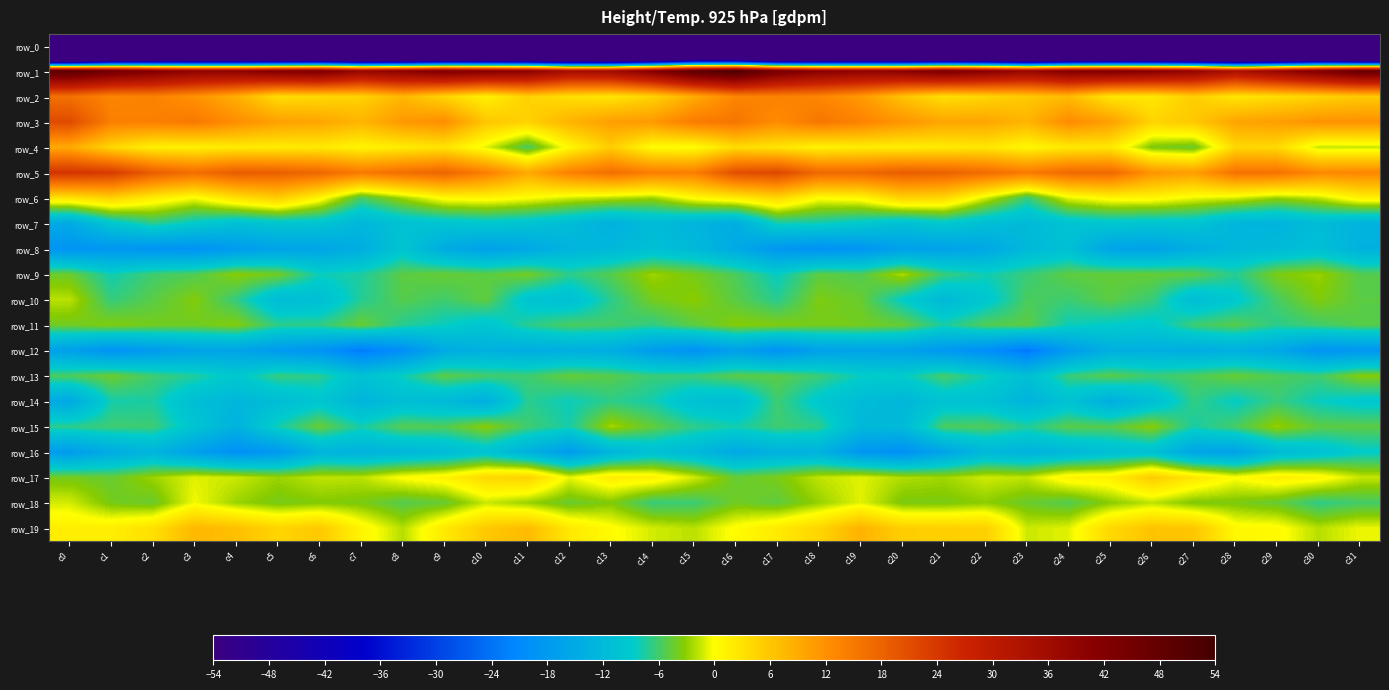

Reading left to right, transcribe all the data shown in this chart.

row_0: c0=-219.7	c1=-190.7	c2=-185.3	c3=-180.9	c4=-181.3	c5=-182.5	c6=-180.7	c7=-186.2	c8=-186.0	c9=-181.8	c10=-181.6	c11=-181.9	c12=-184.2	c13=-186.3	c14=-182.9	c15=-175.2	c16=-178.6	c17=-187.9	c18=-183.4	c19=-180.3	c20=-182.1	c21=-181.7	c22=-181.6	c23=-188.1	c24=-183.9	c25=-181.5	c26=-181.7	c27=-181.7	c28=-186.3	c29=-185.5	c30=-181.6	c31=-196.5
row_1: c0=49.6	c1=45.6	c2=42.3	c3=39.6	c4=39.8	c5=42.3	c6=43.1	c7=38.2	c8=40.3	c9=43.1	c10=41.5	c11=40.2	c12=35.1	c13=36.0	c14=41.8	c15=49.5	c16=52.6	c17=44.6	c18=40.9	c19=39.6	c20=40.4	c21=43.8	c22=41.1	c23=38.1	c24=41.9	c25=42.4	c26=41.3	c27=38.7	c28=33.9	c29=38.2	c30=42.8	c31=47.9
row_2: c0=16.1	c1=13.4	c2=13.8	c3=11.8	c4=8.6	c5=3.5	c6=4.1	c7=4.7	c8=7.6	c9=4.4	c10=1.5	c11=4.9	c12=3.3	c13=2.7	c14=4.6	c15=9.0	c16=13.4	c17=13.8	c18=13.3	c19=11.0	c20=6.4	c21=3.2	c22=4.4	c23=5.7	c24=7.2	c25=2.7	c26=2.5	c27=5.2	c28=2.6	c29=3.5	c30=4.5	c31=5.6
row_3: c0=21.3	c1=14.1	c2=14.0	c3=14.8	c4=12.2	c5=10.2	c6=9.6	c7=7.9	c8=11.0	c9=12.3	c10=6.0	c11=4.7	c12=8.1	c13=10.3	c14=11.0	c15=14.5	c16=15.3	c17=12.6	c18=15.1	c19=13.7	c20=11.4	c21=9.6	c22=9.6	c23=7.9	c24=12.6	c25=10.3	c26=4.5	c27=5.8	c28=9.7	c29=10.5	c30=11.7	c31=11.8
row_4: c0=9.1	c1=4.2	c2=1.5	c3=1.4	c4=2.1	c5=1.9	c6=2.3	c7=1.0	c8=1.9	c9=2.9	c10=-0.8	c11=-5.9	c12=0.8	c13=5.3	c14=0.2	c15=0.0	c16=3.7	c17=2.7	c18=1.2	c19=1.8	c20=1.7	c21=2.1	c22=2.5	c23=0.8	c24=2.3	c25=2.5	c26=-3.7	c27=-4.5	c28=4.1	c29=4.0	c30=-1.5	c31=-1.5
row_5: c0=24.6	c1=23.4	c2=18.7	c3=16.4	c4=18.8	c5=18.5	c6=17.3	c7=14.7	c8=16.4	c9=17.7	c10=14.1	c11=9.3	c12=13.8	c13=16.3	c14=14.1	c15=14.2	c16=20.7	c17=21.7	c18=17.1	c19=17.3	c20=18.7	c21=18.1	c22=16.7	c23=14.6	c24=17.0	c25=17.2	c26=11.5	c27=10.3	c28=15.7	c29=15.7	c30=12.9	c31=13.2
row_6: c0=2.9	c1=4.6	c2=1.8	c3=-0.2	c4=3.1	c5=5.3	c6=1.0	c7=-5.8	c8=-2.6	c9=0.6	c10=1.0	c11=0.1	c12=-1.2	c13=-1.9	c14=-2.7	c15=0.4	c16=1.9	c17=4.0	c18=0.2	c19=0.8	c20=4.6	c21=4.1	c22=-1.2	c23=-6.5	c24=-0.7	c25=0.8	c26=0.9	c27=-0.5	c28=-1.2	c29=-2.8	c30=-1.7	c31=1.4
row_7: c0=-14.8	c1=-9.7	c2=-6.9	c3=-9.0	c4=-10.7	c5=-9.8	c6=-10.1	c7=-12.6	c8=-10.6	c9=-10.1	c10=-9.5	c11=-10.1	c12=-11.6	c13=-13.7	c14=-11.7	c15=-13.0	c16=-14.4	c17=-7.9	c18=-8.1	c19=-9.2	c20=-10.8	c21=-9.3	c22=-11.2	c23=-12.1	c24=-10.3	c25=-9.6	c26=-10.0	c27=-10.1	c28=-12.8	c29=-13.2	c30=-11.6	c31=-13.3
row_8: c0=-19.2	c1=-18.7	c2=-19.1	c3=-19.5	c4=-17.8	c5=-16.4	c6=-15.8	c7=-14.3	c8=-9.9	c9=-14.6	c10=-16.7	c11=-15.4	c12=-13.0	c13=-12.3	c14=-11.0	c15=-12.1	c16=-15.1	c17=-18.6	c18=-19.6	c19=-18.9	c20=-16.9	c21=-16.6	c22=-15.5	c23=-12.1	c24=-10.9	c25=-16.1	c26=-16.5	c27=-14.4	c28=-12.4	c29=-11.9	c30=-10.9	c31=-13.6
row_9: c0=-4.4	c1=-8.0	c2=-6.1	c3=-5.4	c4=-3.2	c5=-4.1	c6=-8.1	c7=-7.4	c8=-5.0	c9=-4.6	c10=-5.0	c11=-4.0	c12=-6.9	c13=-5.2	c14=-2.6	c15=-3.9	c16=-5.6	c17=-8.4	c18=-4.9	c19=-5.4	c20=-2.2	c21=-6.4	c22=-7.9	c23=-6.4	c24=-4.9	c25=-4.7	c26=-4.6	c27=-4.9	c28=-7.1	c29=-3.7	c30=-2.7	c31=-5.3
row_10: c0=-1.9	c1=-6.6	c2=-5.1	c3=-3.5	c4=-6.6	c5=-11.6	c6=-11.1	c7=-7.2	c8=-5.2	c9=-6.1	c10=-4.8	c11=-10.0	c12=-10.8	c13=-7.0	c14=-3.9	c15=-3.2	c16=-5.1	c17=-7.0	c18=-3.7	c19=-4.4	c20=-8.7	c21=-12.1	c22=-9.6	c23=-5.6	c24=-6.2	c25=-4.9	c26=-6.4	c27=-11.3	c28=-9.3	c29=-5.9	c30=-3.5	c31=-5.0
row_11: c0=-4.1	c1=-3.5	c2=-4.0	c3=-4.1	c4=-3.4	c5=-6.8	c6=-6.8	c7=-4.4	c8=-7.0	c9=-8.3	c10=-9.8	c11=-7.0	c12=-5.6	c13=-5.9	c14=-6.7	c15=-4.9	c16=-3.3	c17=-3.5	c18=-3.9	c19=-4.0	c20=-4.5	c21=-7.6	c22=-5.4	c23=-5.0	c24=-8.1	c25=-8.7	c26=-9.2	c27=-6.2	c28=-5.1	c29=-6.9	c30=-6.0	c31=-5.2
row_12: c0=-16.8	c1=-19.4	c2=-17.8	c3=-16.3	c4=-16.1	c5=-18.0	c6=-19.2	c7=-23.0	c8=-20.2	c9=-14.9	c10=-13.8	c11=-14.4	c12=-14.2	c13=-14.5	c14=-17.7	c15=-19.5	c16=-16.8	c17=-19.5	c18=-16.8	c19=-16.3	c20=-16.7	c21=-18.3	c22=-20.3	c23=-23.5	c24=-17.7	c25=-14.1	c26=-13.9	c27=-14.5	c28=-14.0	c29=-15.4	c30=-19.1	c31=-18.7
row_13: c0=-5.6	c1=-4.3	c2=-6.2	c3=-7.3	c4=-9.3	c5=-6.5	c6=-6.9	c7=-10.5	c8=-8.2	c9=-5.0	c10=-6.0	c11=-6.2	c12=-4.7	c13=-5.2	c14=-6.4	c15=-6.3	c16=-5.0	c17=-5.1	c18=-6.3	c19=-8.4	c20=-8.7	c21=-5.9	c22=-8.0	c23=-10.9	c24=-6.4	c25=-5.1	c26=-6.3	c27=-5.6	c28=-4.5	c29=-5.6	c30=-6.1	c31=-3.4
row_14: c0=-15.2	c1=-7.7	c2=-7.6	c3=-11.2	c4=-12.5	c5=-11.5	c6=-9.7	c7=-12.9	c8=-11.3	c9=-12.0	c10=-14.1	c11=-7.0	c12=-8.2	c13=-6.8	c14=-7.8	c15=-10.7	c16=-11.4	c17=-6.2	c18=-9.4	c19=-11.7	c20=-12.5	c21=-10.3	c22=-10.7	c23=-13.1	c24=-10.5	c25=-14.2	c26=-11.3	c27=-6.6	c28=-8.6	c29=-6.4	c30=-8.3	c31=-9.3
row_15: c0=-6.8	c1=-6.2	c2=-6.2	c3=-10.0	c4=-13.4	c5=-7.9	c6=-4.5	c7=-7.7	c8=-5.2	c9=-5.4	c10=-3.2	c11=-6.1	c12=-7.7	c13=-2.4	c14=-4.8	c15=-6.8	c16=-7.8	c17=-6.2	c18=-6.8	c19=-12.2	c20=-11.9	c21=-5.7	c22=-5.5	c23=-7.2	c24=-5.1	c25=-5.2	c26=-3.2	c27=-7.6	c28=-5.8	c29=-2.8	c30=-5.0	c31=-5.0
row_16: c0=-17.6	c1=-14.8	c2=-13.0	c3=-16.9	c4=-19.8	c5=-18.3	c6=-13.0	c7=-13.5	c8=-12.7	c9=-11.7	c10=-10.2	c11=-13.7	c12=-17.7	c13=-12.9	c14=-10.9	c15=-12.3	c16=-15.2	c17=-13.5	c18=-13.6	c19=-18.5	c20=-19.9	c21=-16.1	c22=-12.4	c23=-13.5	c24=-12.4	c25=-11.1	c26=-10.7	c27=-15.8	c28=-16.6	c29=-11.8	c30=-10.6	c31=-8.8
row_17: c0=-4.0	c1=-4.5	c2=-2.7	c3=-0.9	c4=-1.4	c5=-2.7	c6=-1.7	c7=-1.9	c8=0.2	c9=1.2	c10=4.0	c11=4.8	c12=-0.6	c13=1.9	c14=1.5	c15=-1.3	c16=-4.6	c17=-3.8	c18=-1.7	c19=-0.8	c20=-2.1	c21=-2.5	c22=-1.3	c23=-1.7	c24=1.3	c25=1.5	c26=5.5	c27=2.5	c28=0.1	c29=1.7	c30=0.9	c31=-1.5
row_18: c0=-1.2	c1=-3.9	c2=-4.4	c3=-0.3	c4=-2.7	c5=-3.9	c6=-3.4	c7=-3.7	c8=-5.3	c9=-4.6	c10=-1.5	c11=-2.8	c12=-4.5	c13=-3.5	c14=-6.5	c15=-6.3	c16=-4.1	c17=-4.8	c18=-2.8	c19=-0.8	c20=-3.7	c21=-3.7	c22=-3.1	c23=-4.4	c24=-5.4	c25=-3.2	c26=-1.8	c27=-3.6	c28=-3.7	c29=-4.6	c30=-6.8	c31=-6.0
row_19: c0=1.7	c1=1.8	c2=3.3	c3=7.6	c4=6.7	c5=4.4	c6=5.8	c7=1.1	c8=-2.0	c9=2.3	c10=5.7	c11=7.2	c12=2.4	c13=0.4	c14=-1.2	c15=-1.9	c16=0.4	c17=2.1	c18=4.4	c19=8.2	c20=5.1	c21=5.0	c22=5.0	c23=-1.4	c24=-0.8	c25=4.1	c26=6.4	c27=6.0	c28=0.8	c29=0.5	c30=-2.0	c31=-0.5